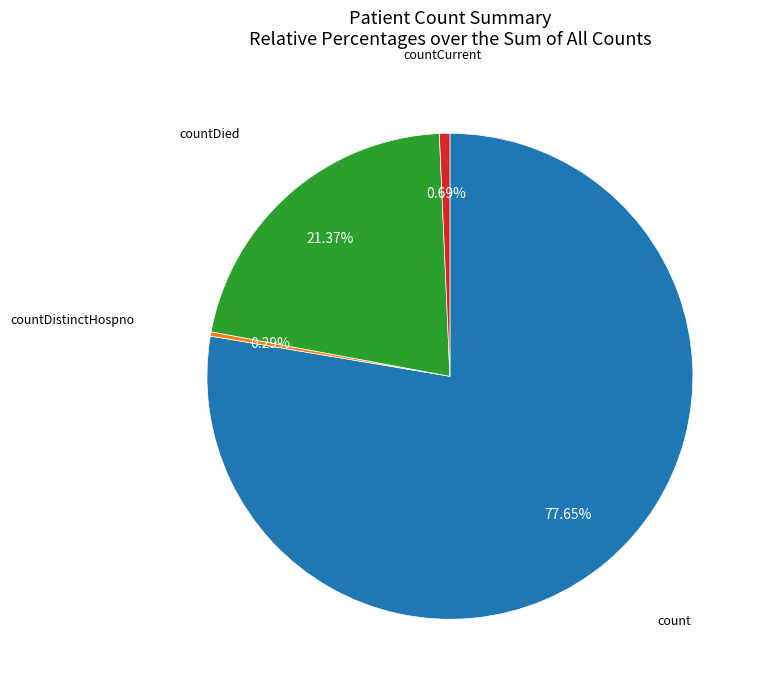

Count the number of slices in the pie.

4